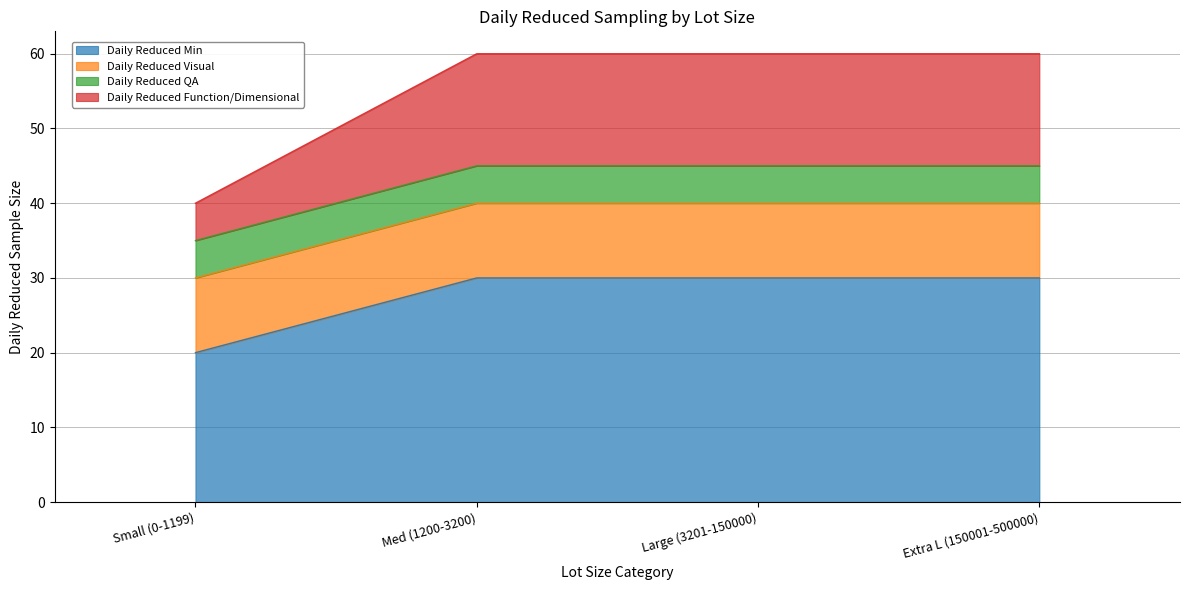

What is the total value across all series at Large (3201-150000)?

60